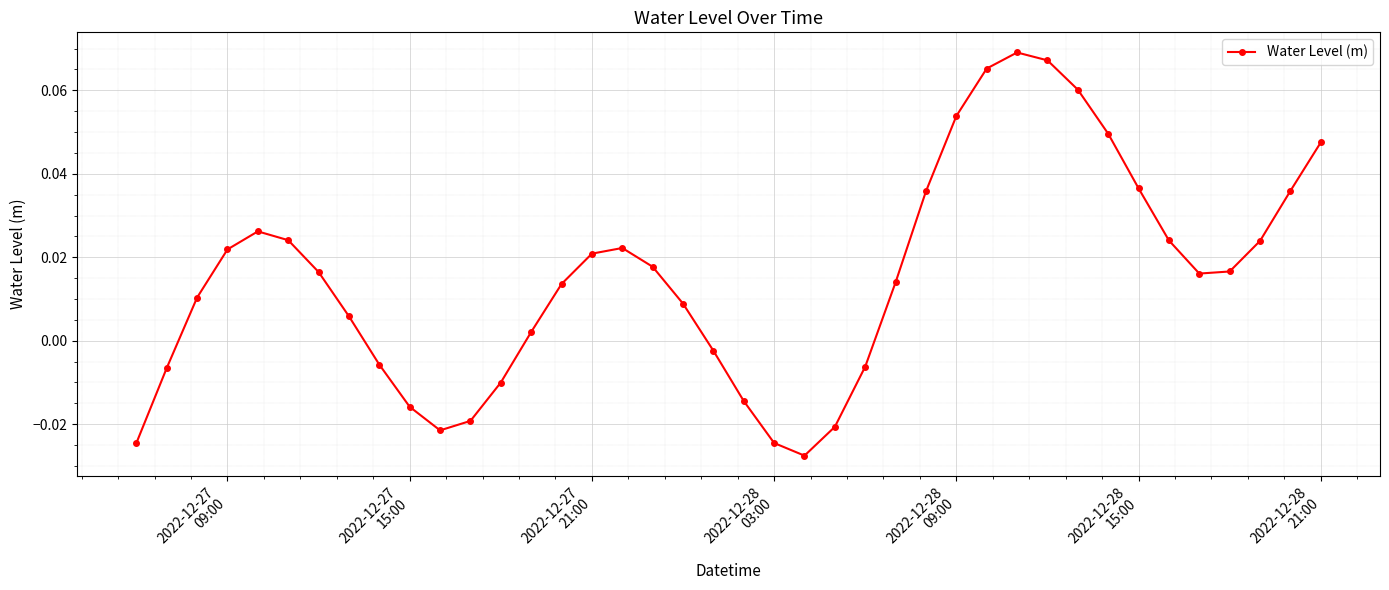

True or false: the data has more than 2 interior local peaks.

True